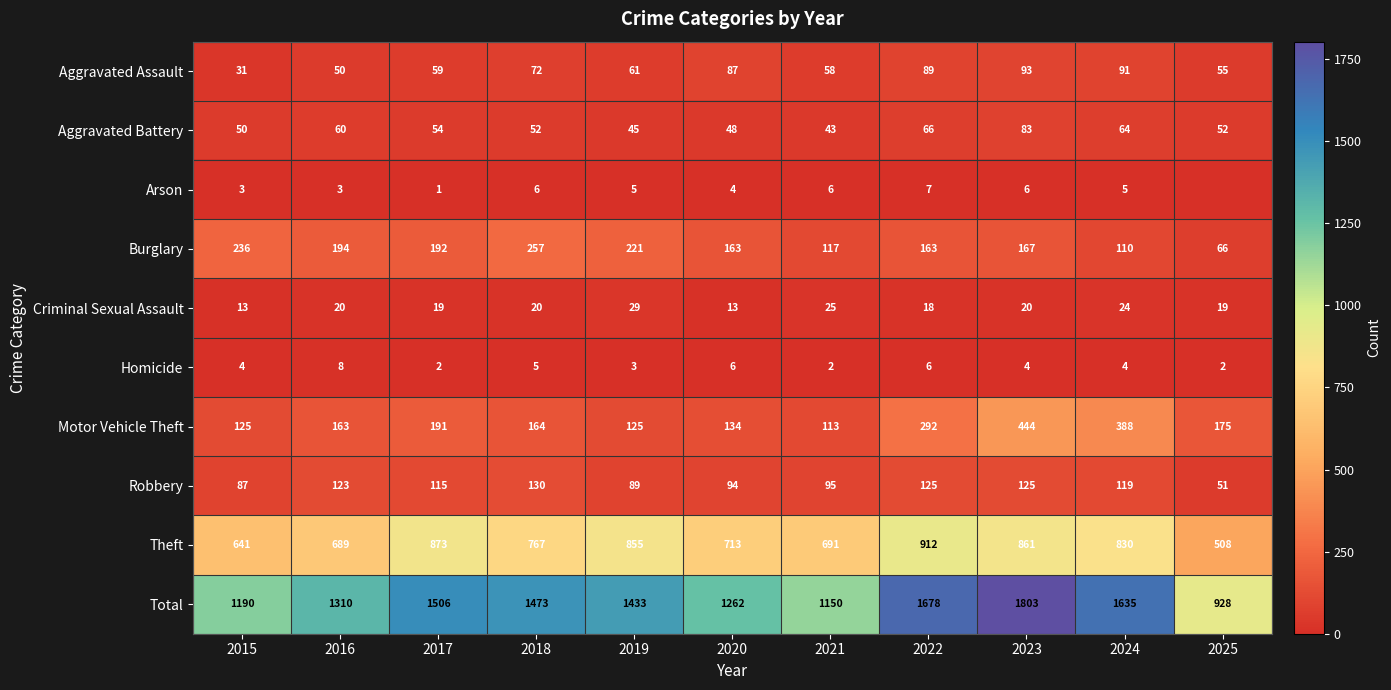

What is the spread (max minus min) of values at 2019?

1430